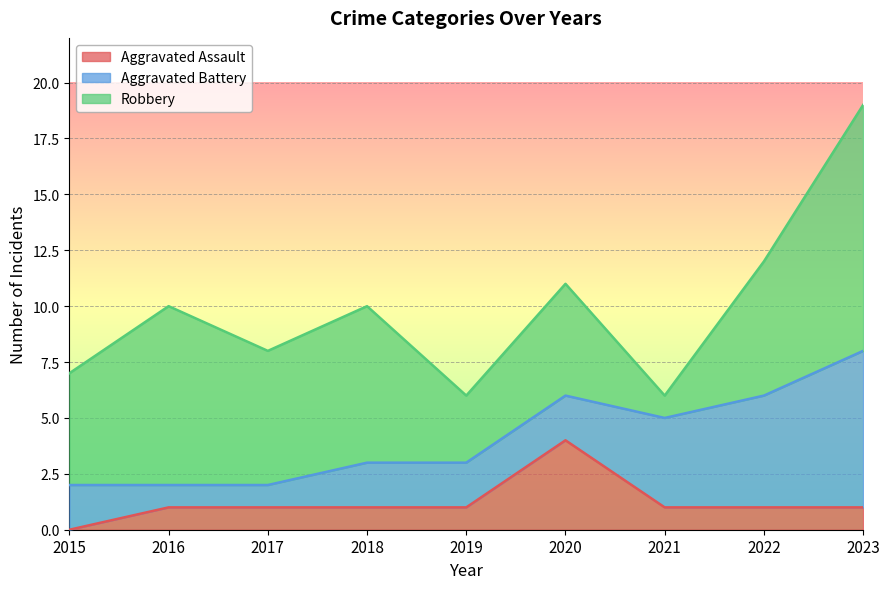

What is the difference between the Aggravated Battery values at 2022 and 2017?

4